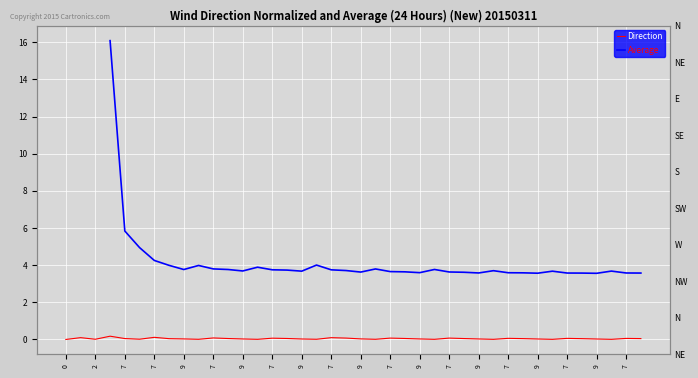

The Average series shows 3.8 at 7. True or false?

True